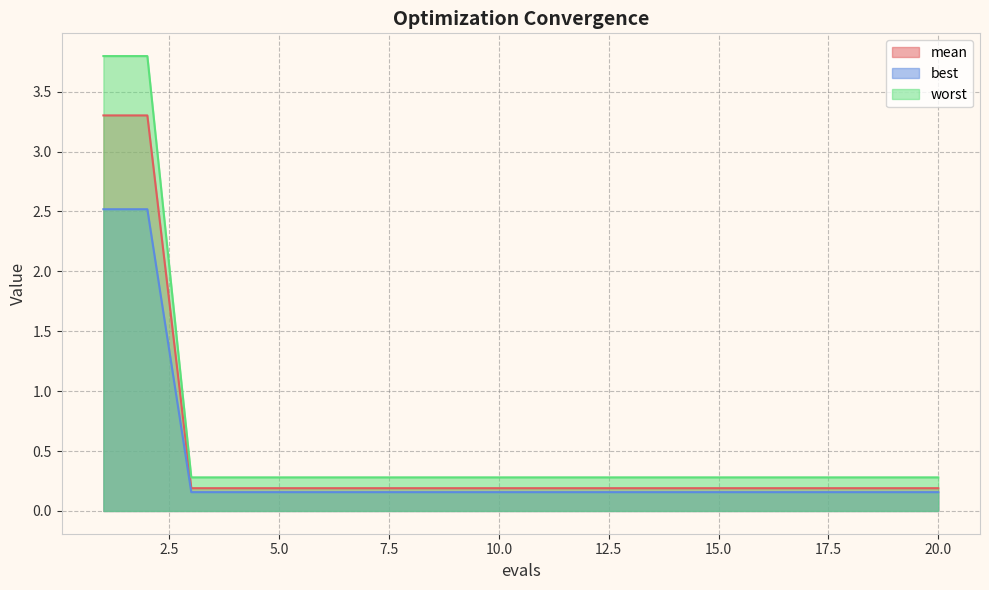

True or false: worst has a value of 0.2 at 14.

False